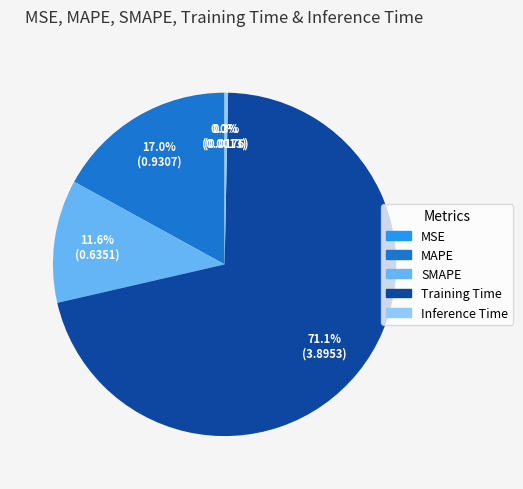

To the nearest percent, what is the combined percentage of SMAPE and Training Time?

83%